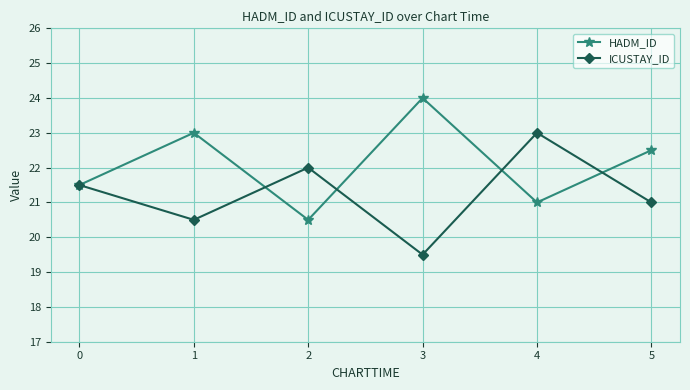

What is the total value across all series at 2?

42.5